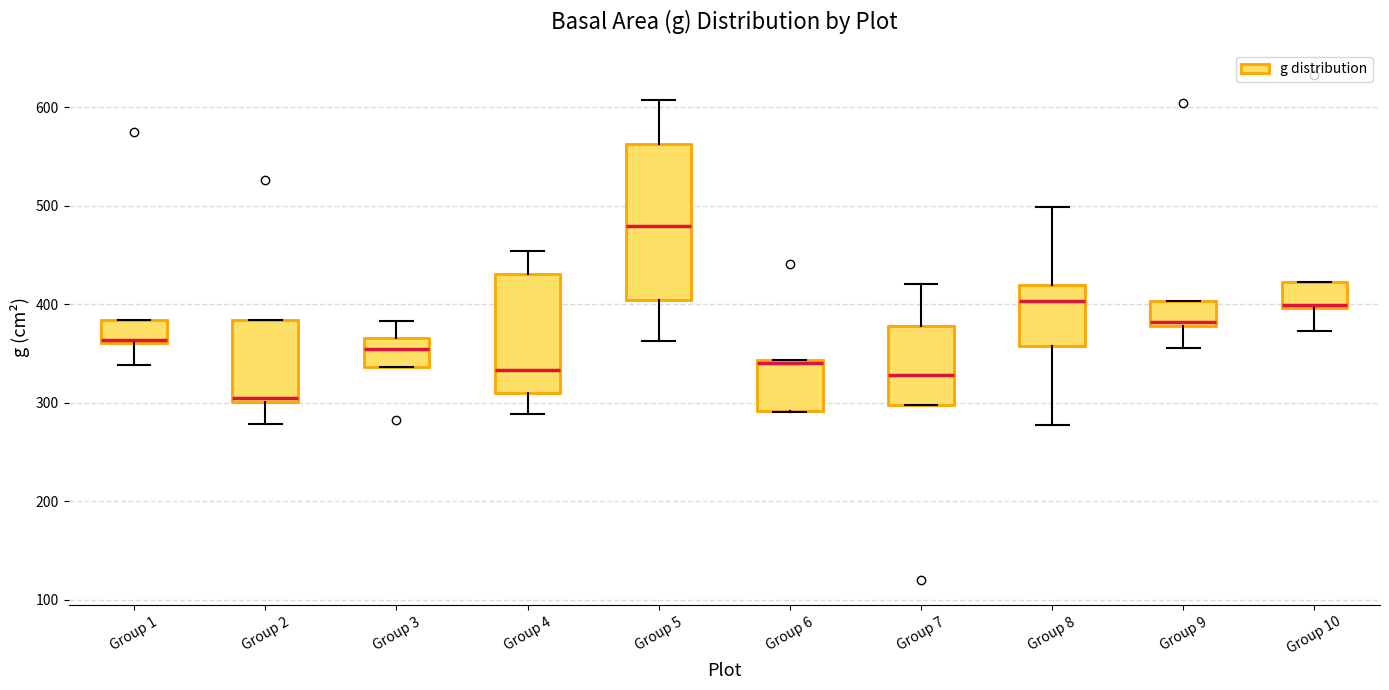

Where is the upper edge of the box for Group 7 on the y-axis? The values are not printed on the chart, so give them approximately, as read against the axis.

380